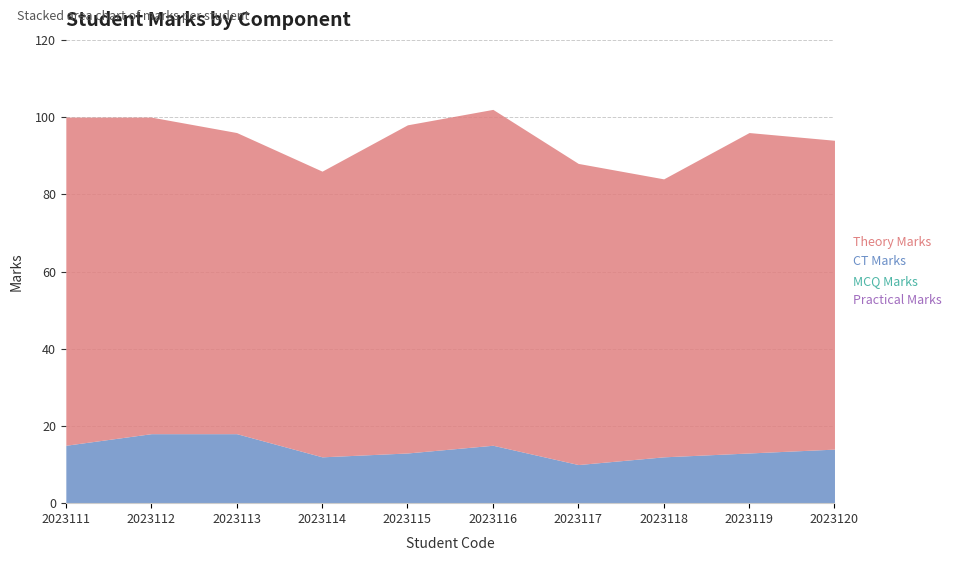

True or false: practical_marks has more than 0 interior local peaks.

False